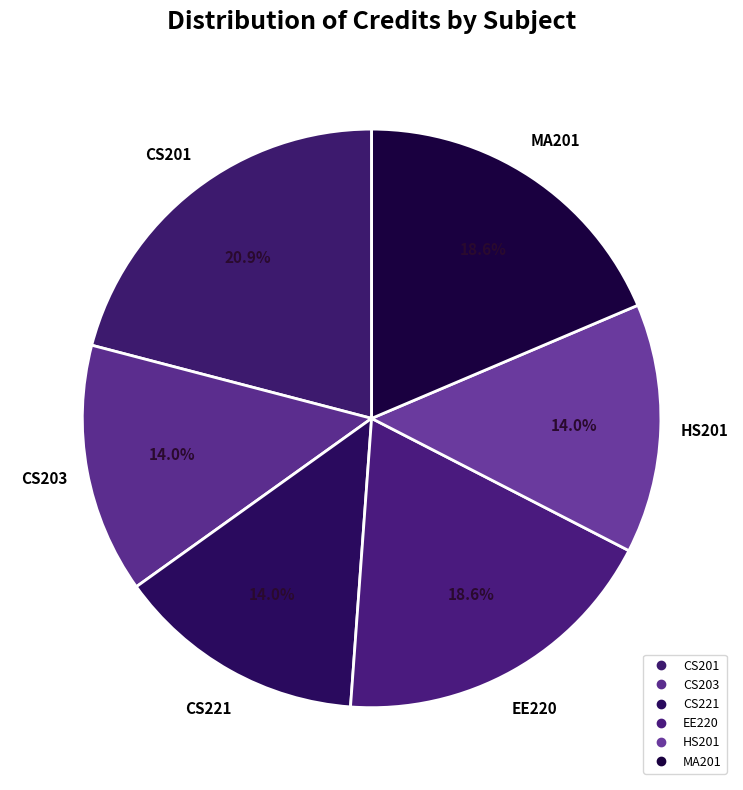

To the nearest percent, what is the combined percentage of EE220 and CS221?

33%